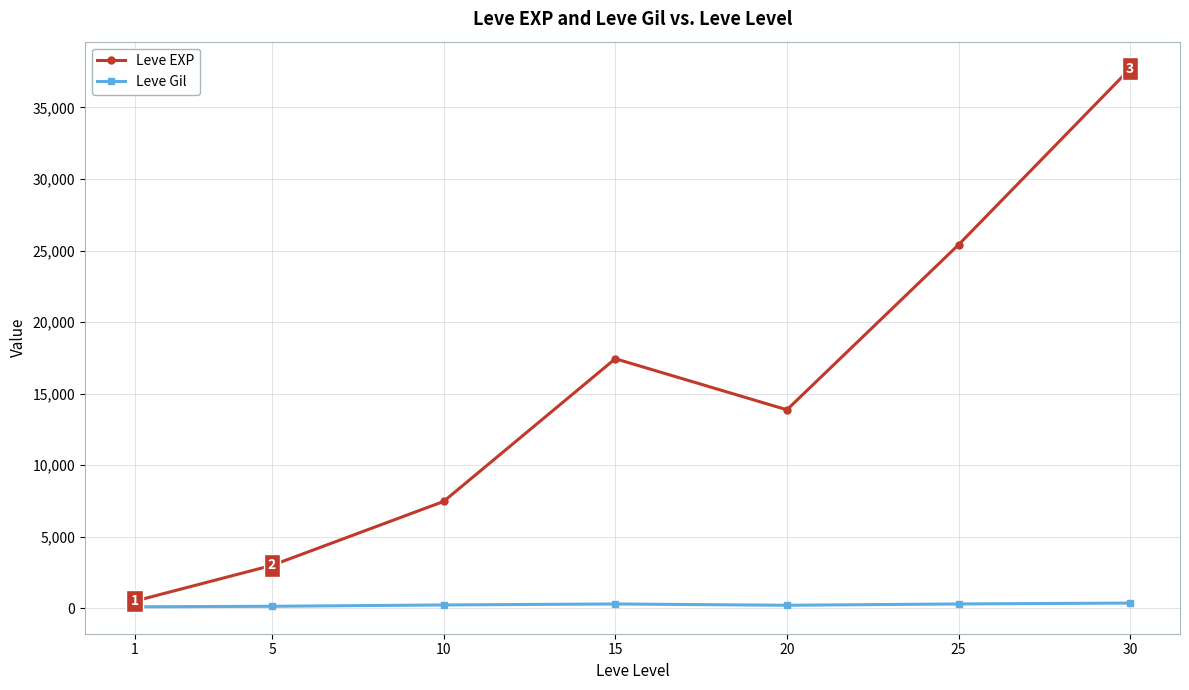

Count the number of categories in the chart.

7